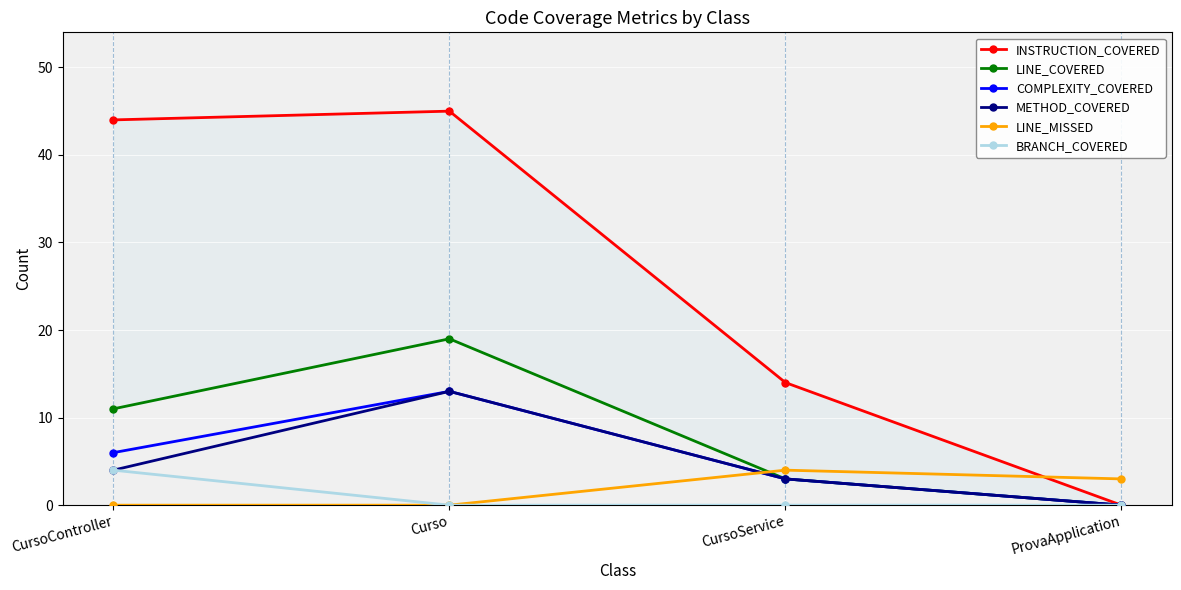

How many values in the INSTRUCTION_COVERED series exceed 44?

1